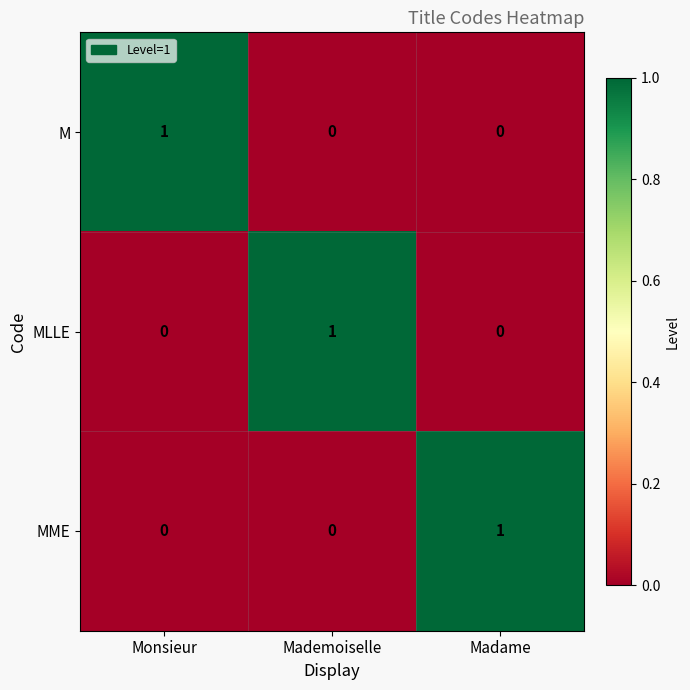

What is the total value across all series at Mademoiselle?

1